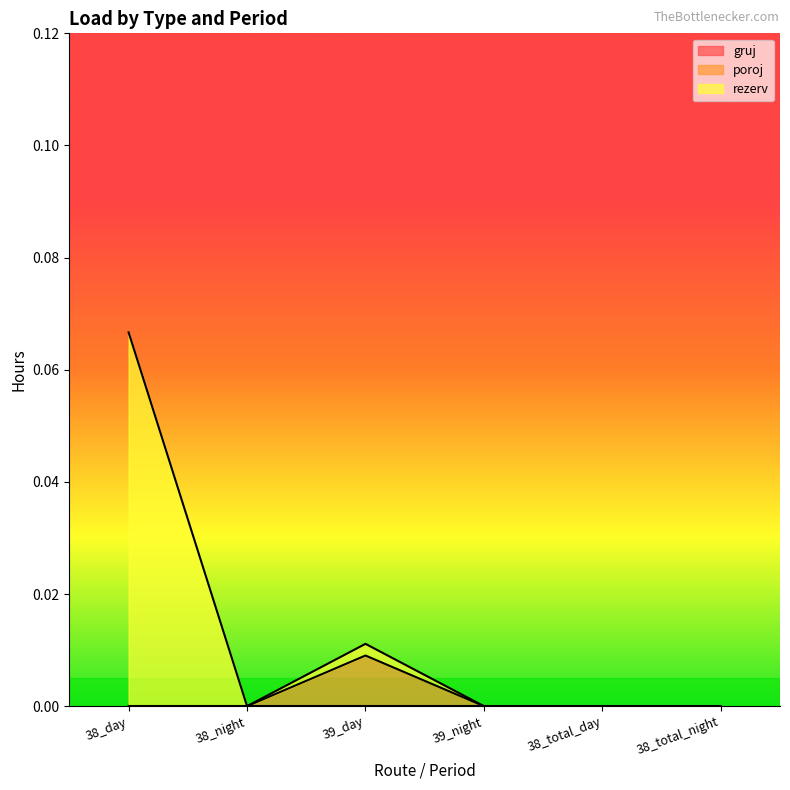

How many interior local peaks does the rezerv series have?

1